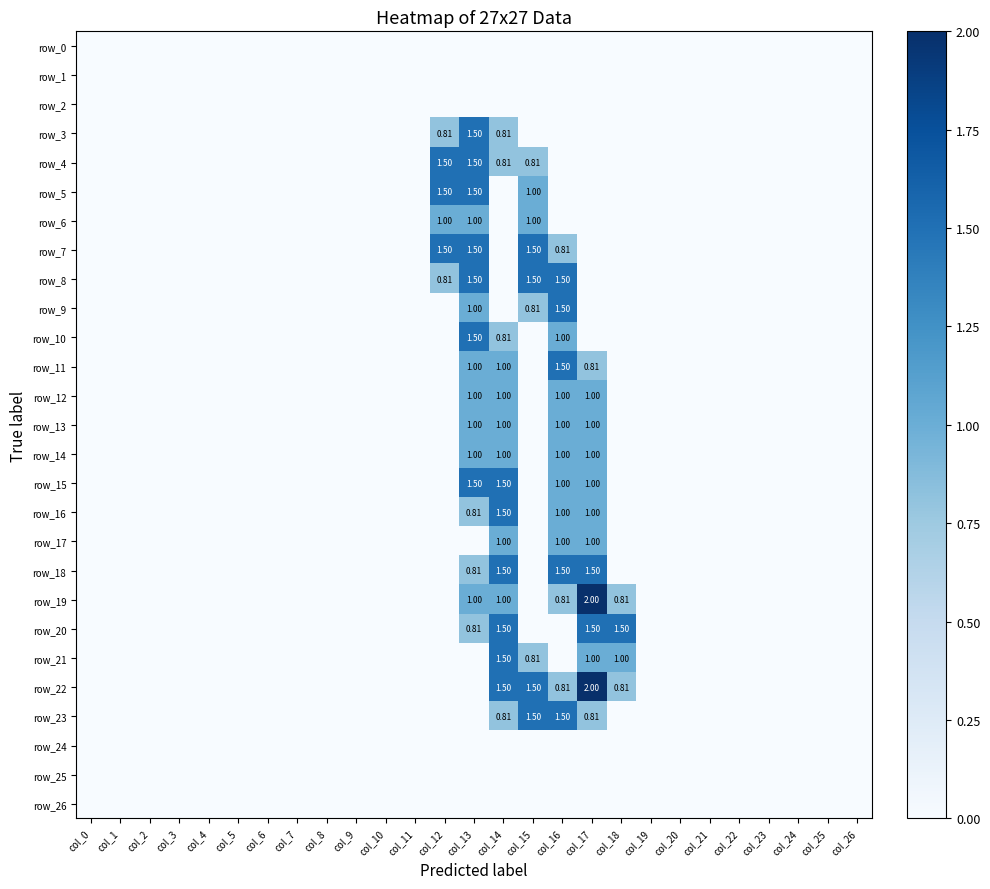

Rank the series at col_6 from lowest to highest value.

row_0, row_1, row_2, row_3, row_4, row_5, row_6, row_7, row_8, row_9, row_10, row_11, row_12, row_13, row_14, row_15, row_16, row_17, row_18, row_19, row_20, row_21, row_22, row_23, row_24, row_25, row_26